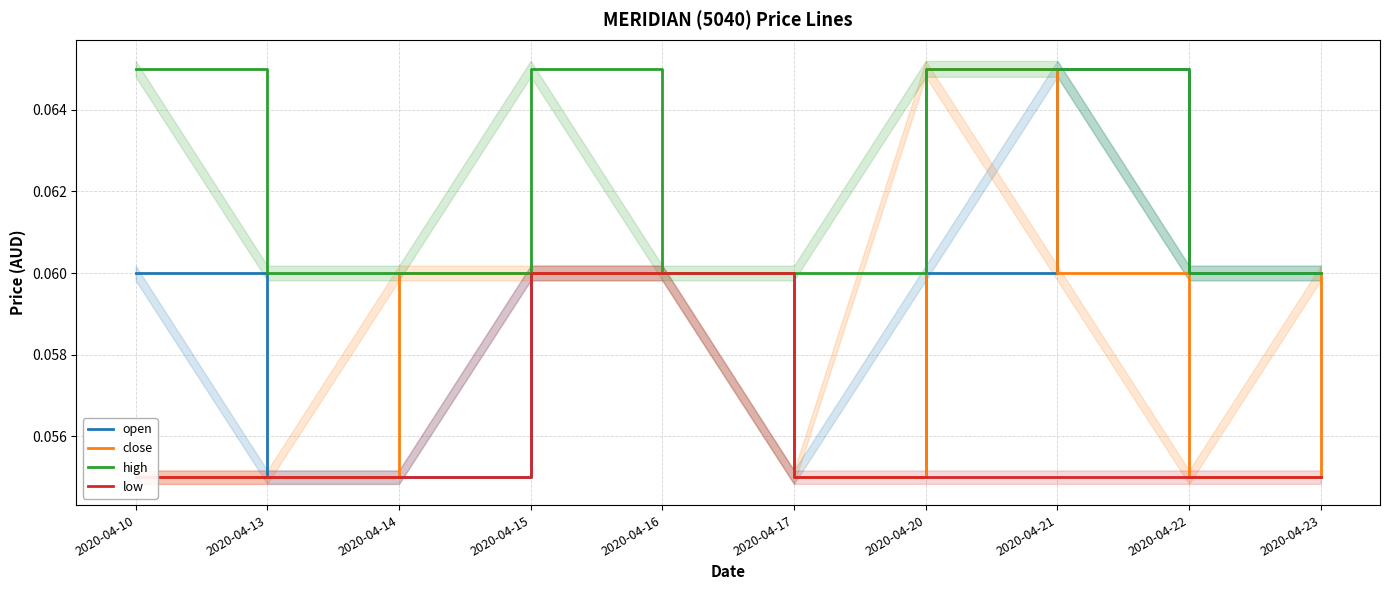

Between which two adjacent categories do open and close first intersect?

2020-04-20 and 2020-04-21